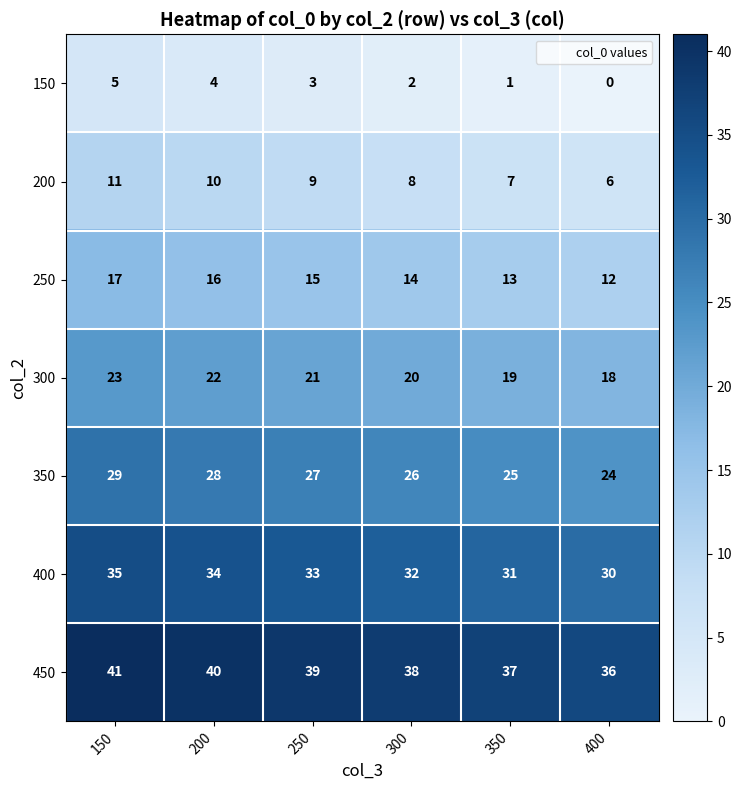

What is the sum of the 300 values at 350 and 200?

41